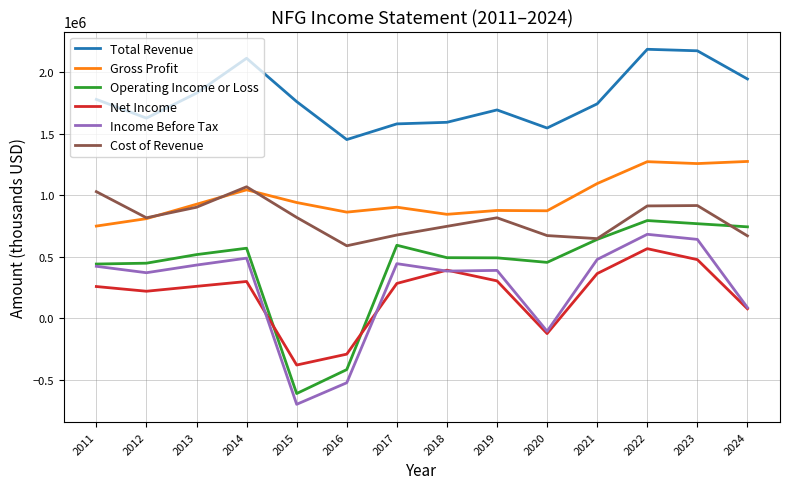

What is the total value across all series at 2011?

4680100